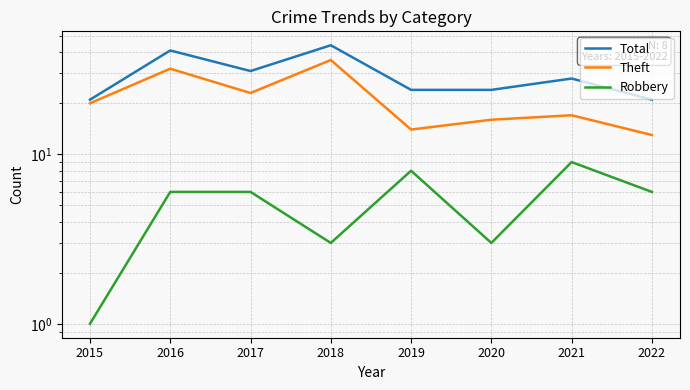

Read the Theft value at 2016, to the nearest 10.

30